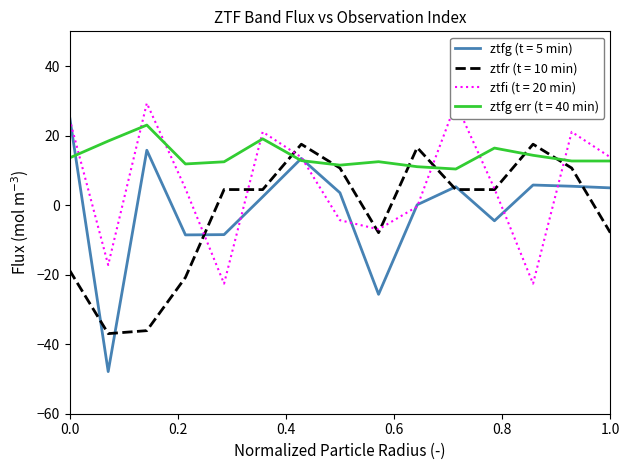

True or false: ztfi has more than 1 points higher than both neighbors.

True